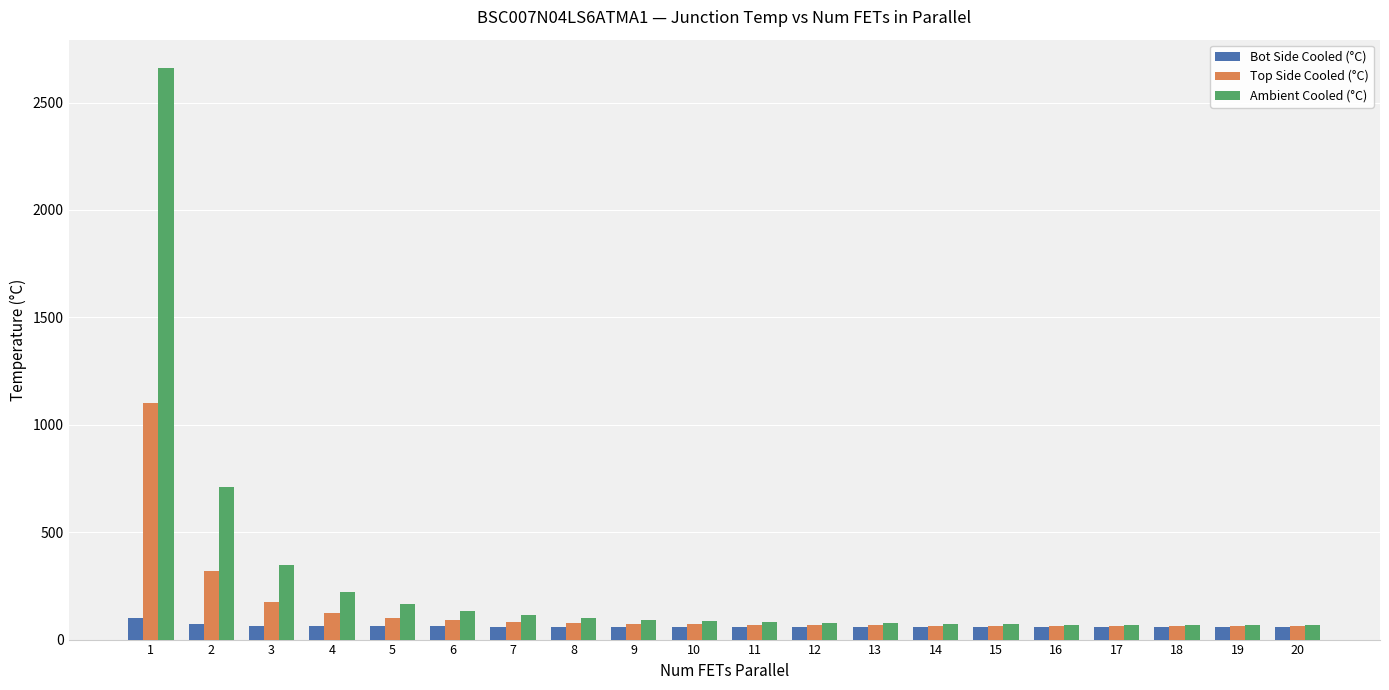

What is the smallest value displayed?

60.1